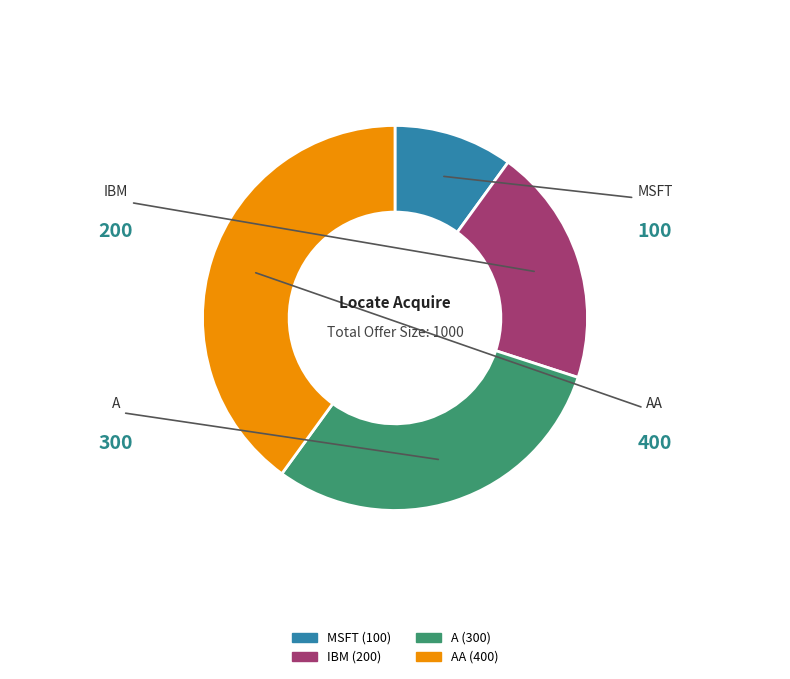

Does any single category account for the majority?

No